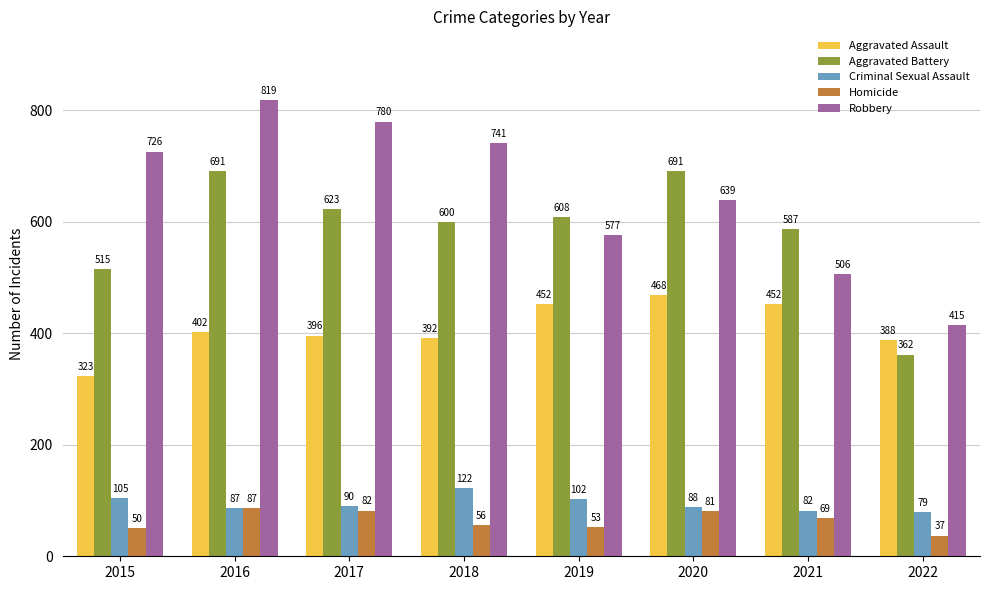

Which series has the largest total across all categories?

Robbery